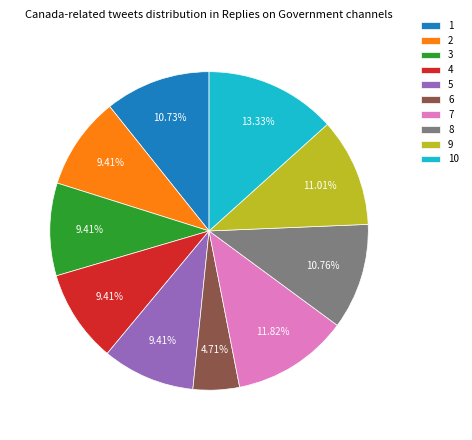

Does 6 represent more than half of the total?

No